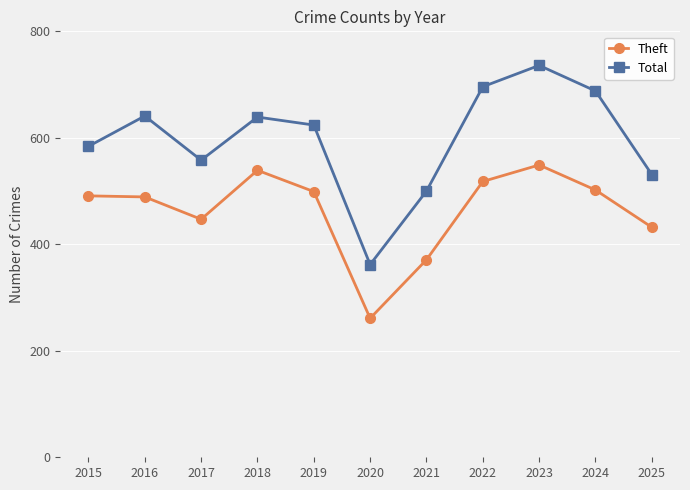

At which category does Theft reach its first local valley?

2017